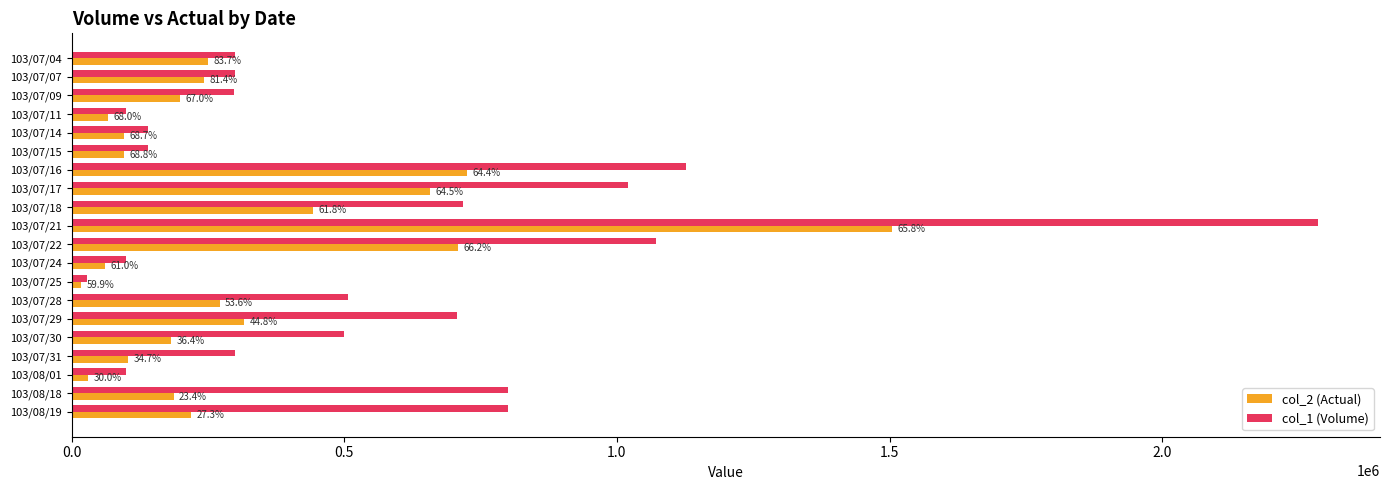

Which series has the largest total across all categories?

col_1 (Volume)